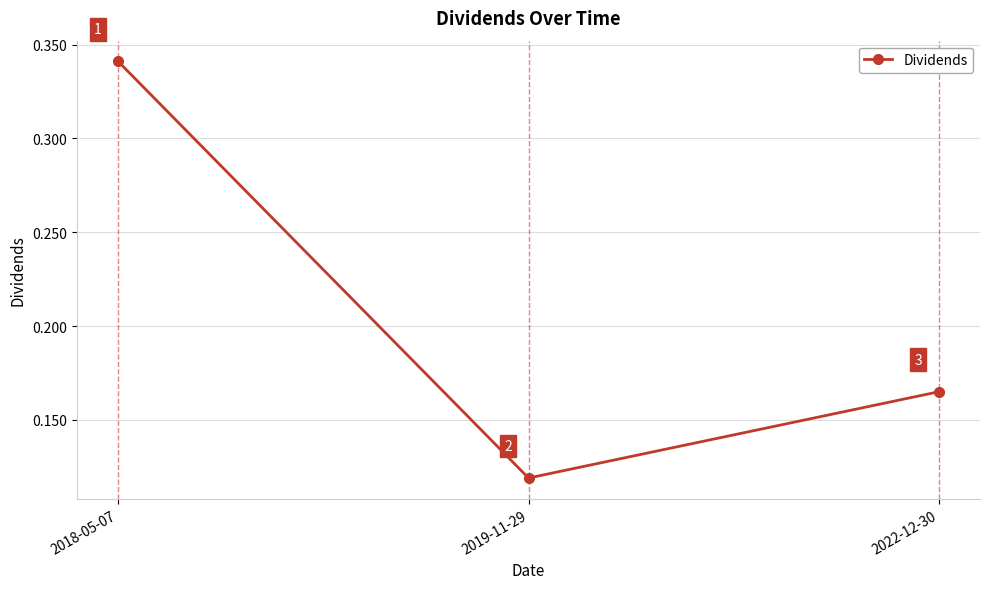

Count the values in the range 0 to 1.

3